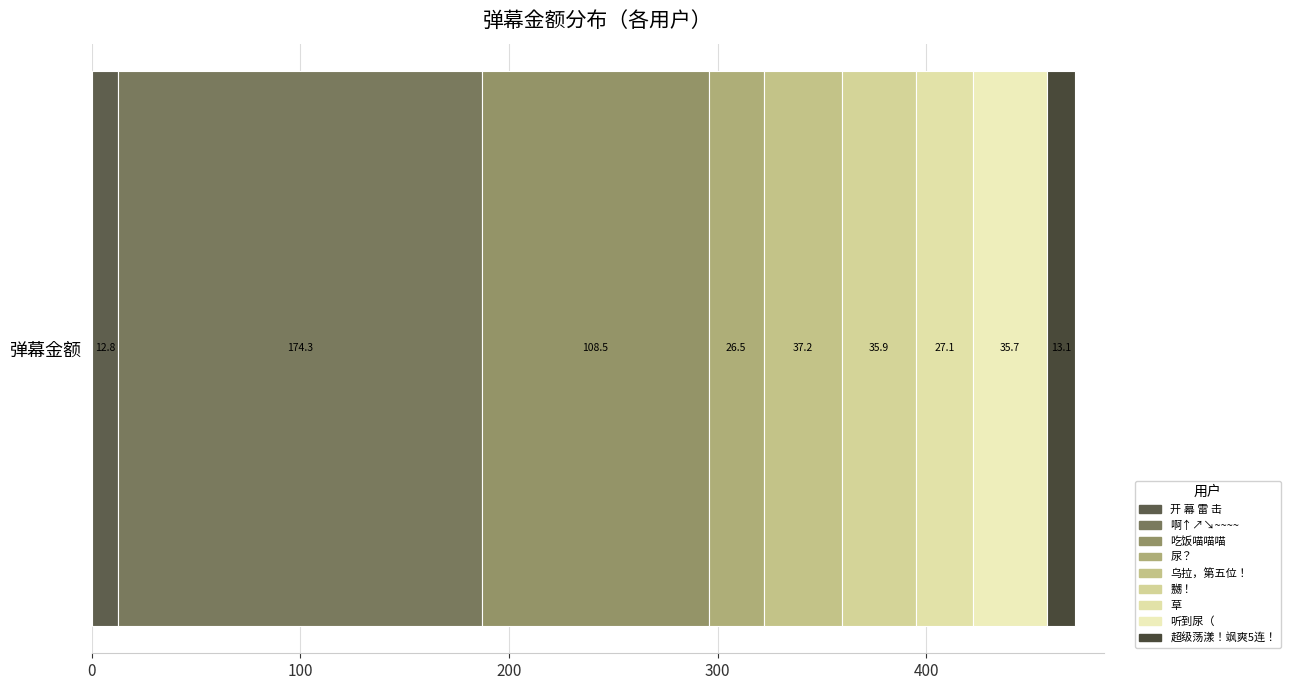

Count the number of categories in the chart.

1